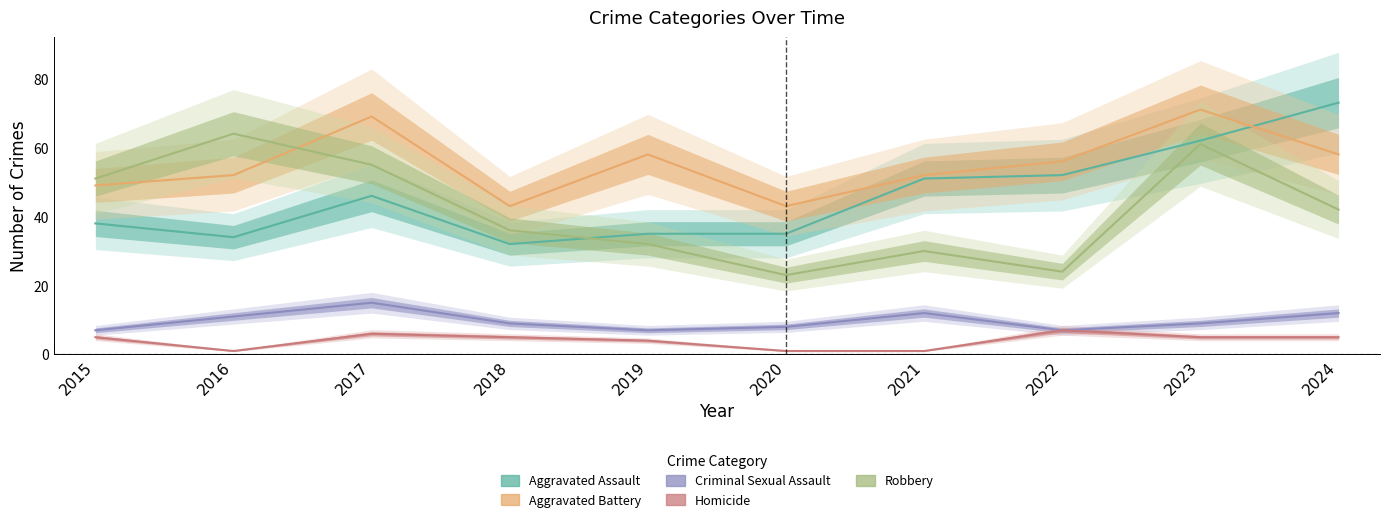

At how many categories does at least one series exceed 1?

10